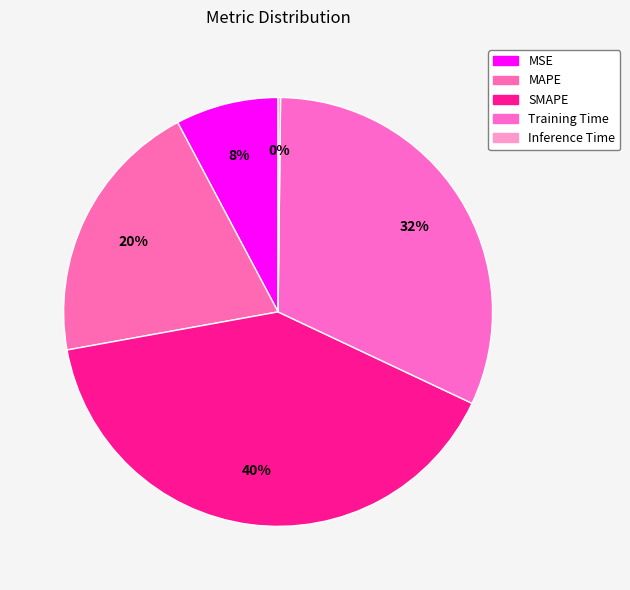

Which category has the smallest portion of the pie?

Inference Time